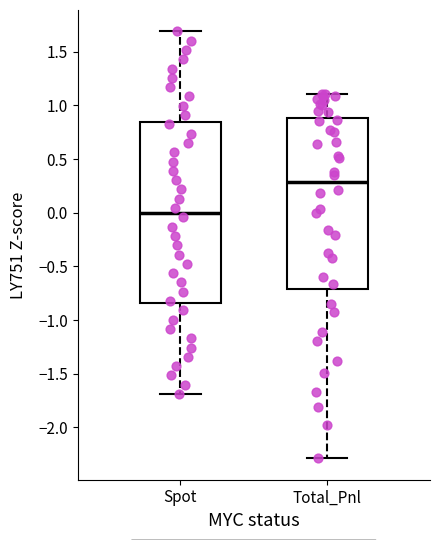

Where is the lower edge of the box for Total_Pnl on the y-axis? The values are not printed on the chart, so give them approximately, as read against the axis.

-0.70